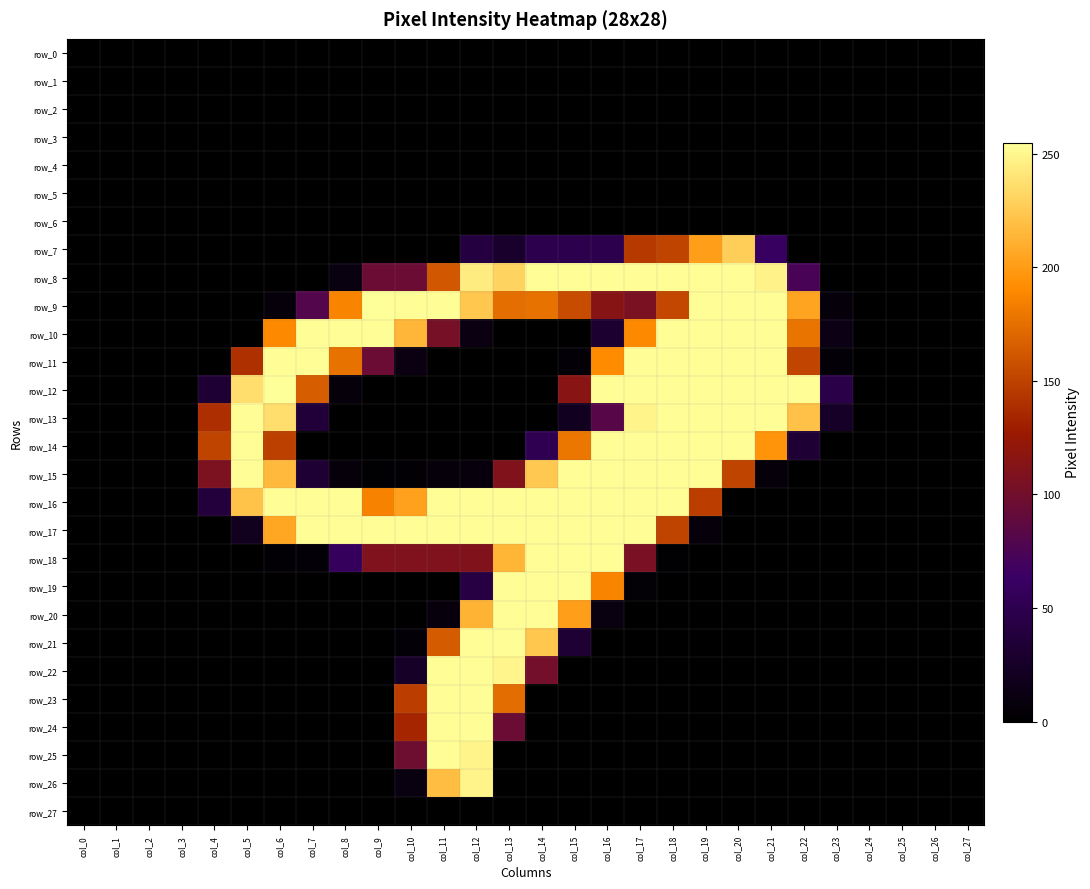

The value of row_10 at col_25 is 81. True or false?

False